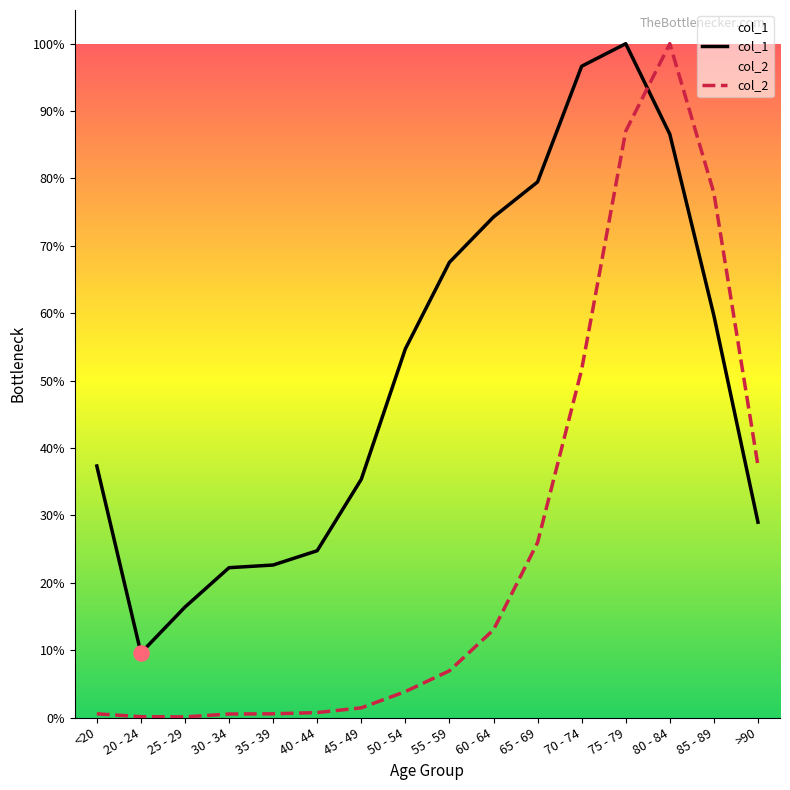

Which series reaches the minimum Y coordinate?

col_2